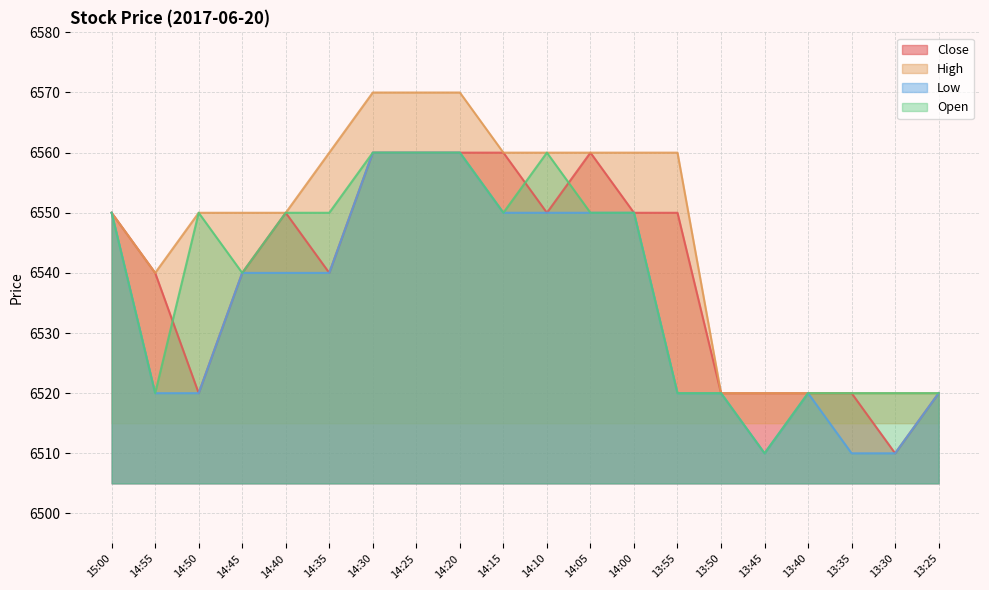

After their last crossing, which series has the higher values: Close or Open?

Close